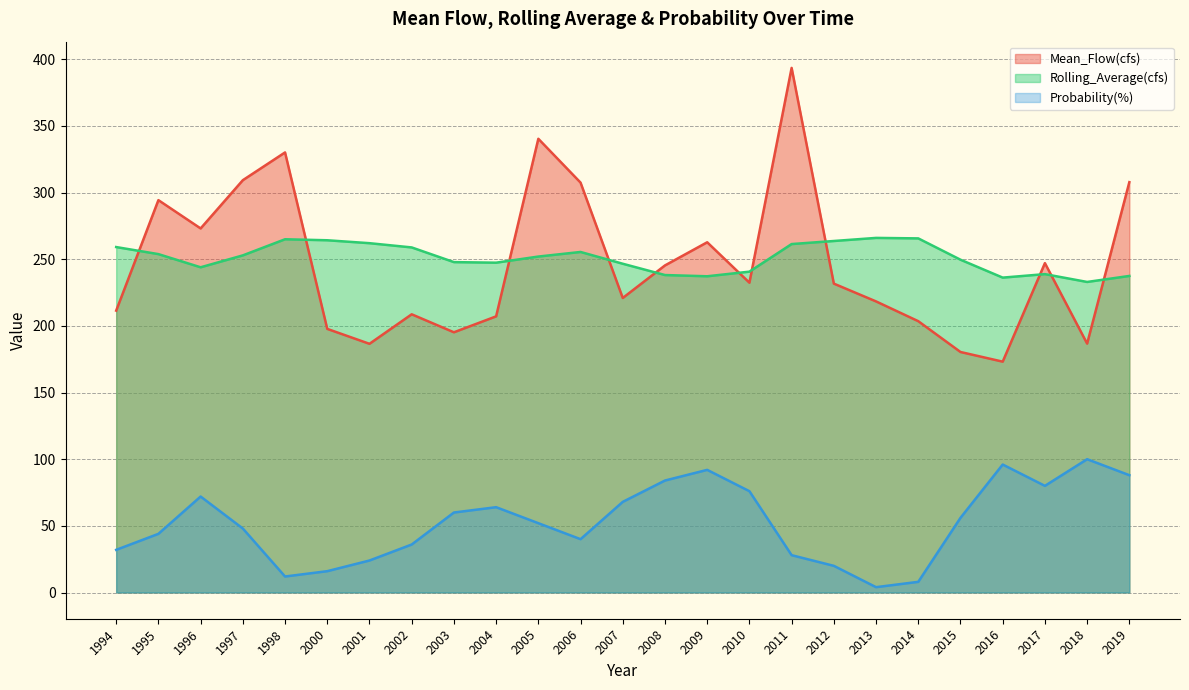

What value does the Probability(%) series have at 2005?

52.0